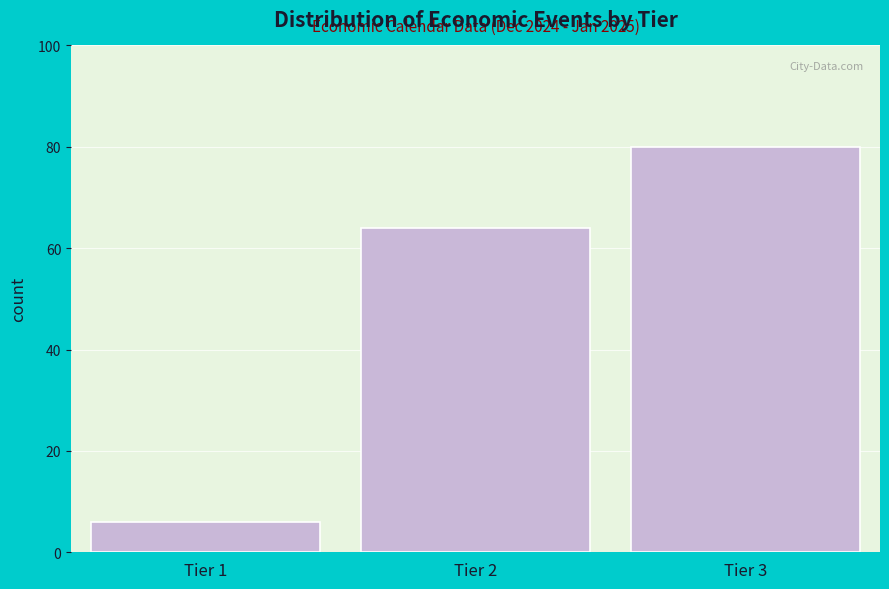

Over which range of the x-axis is the bar tallest?

2.5 to 3.5